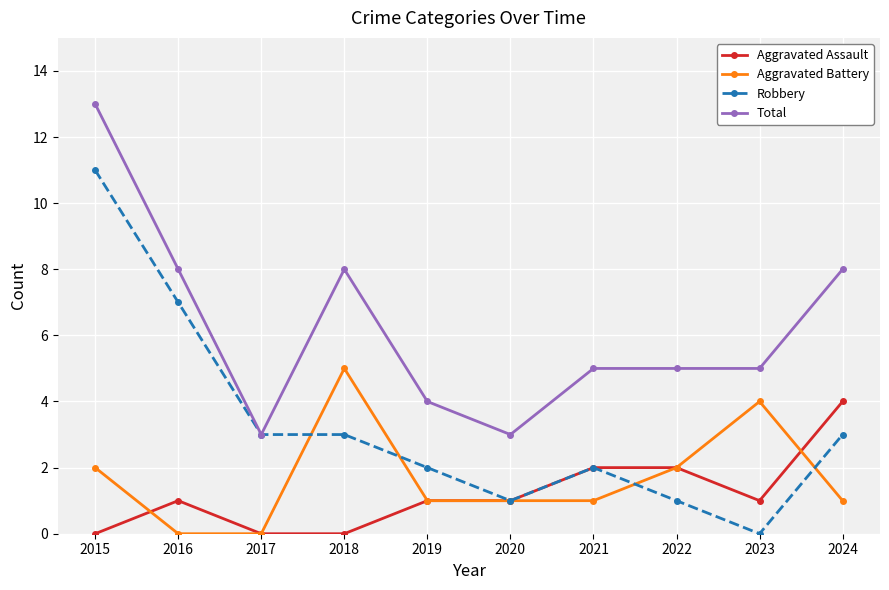

Which series has the widest spread of values?

Robbery